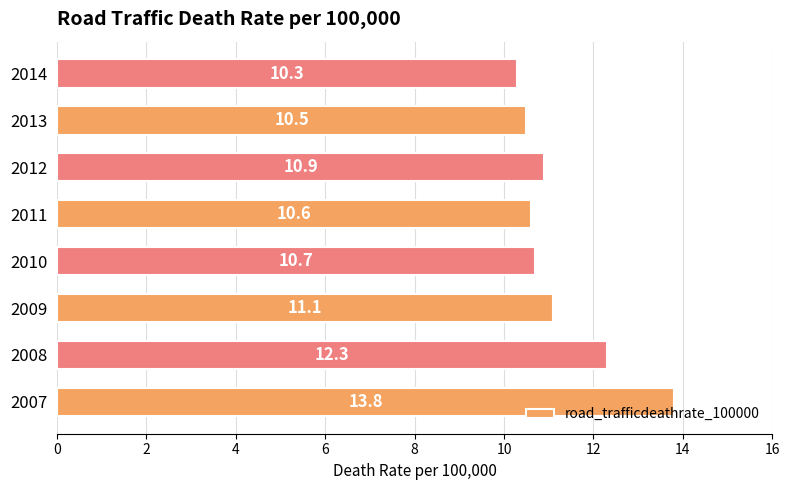

The chart shows a value of 10.3 at 2014. True or false?

True